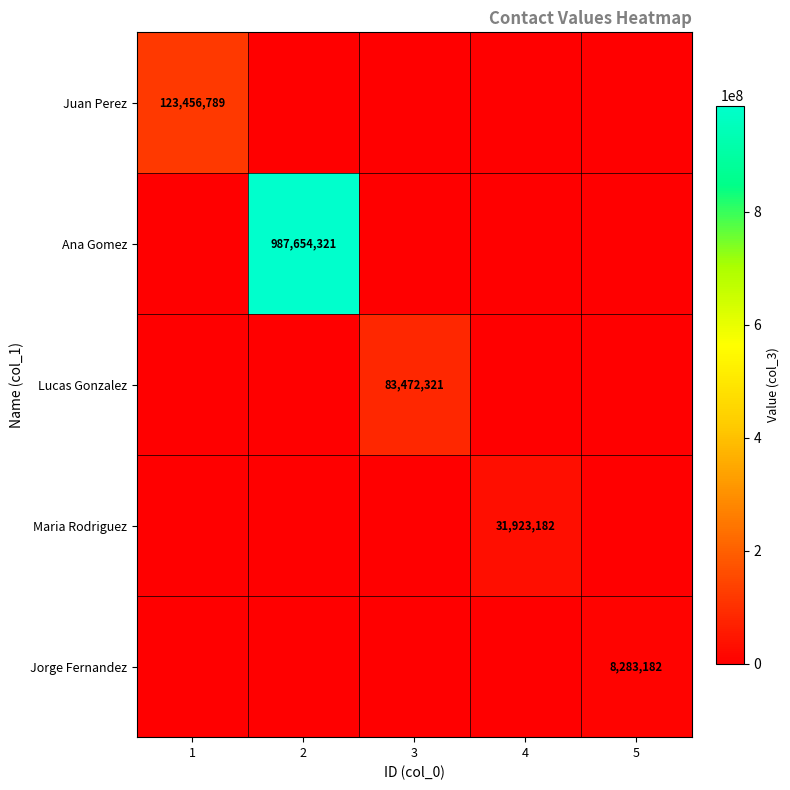

True or false: Maria Rodriguez has a value of 53485404 at 4.

False